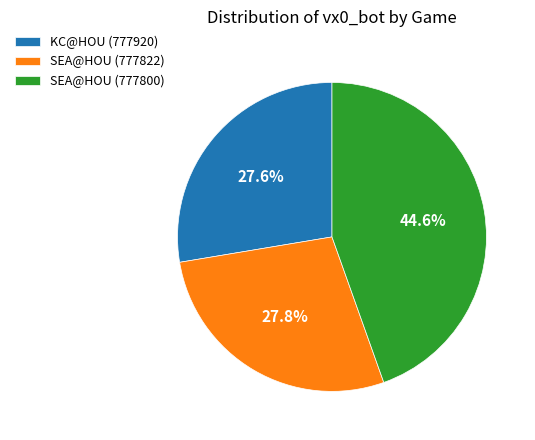

How many slices are in this pie chart?

3